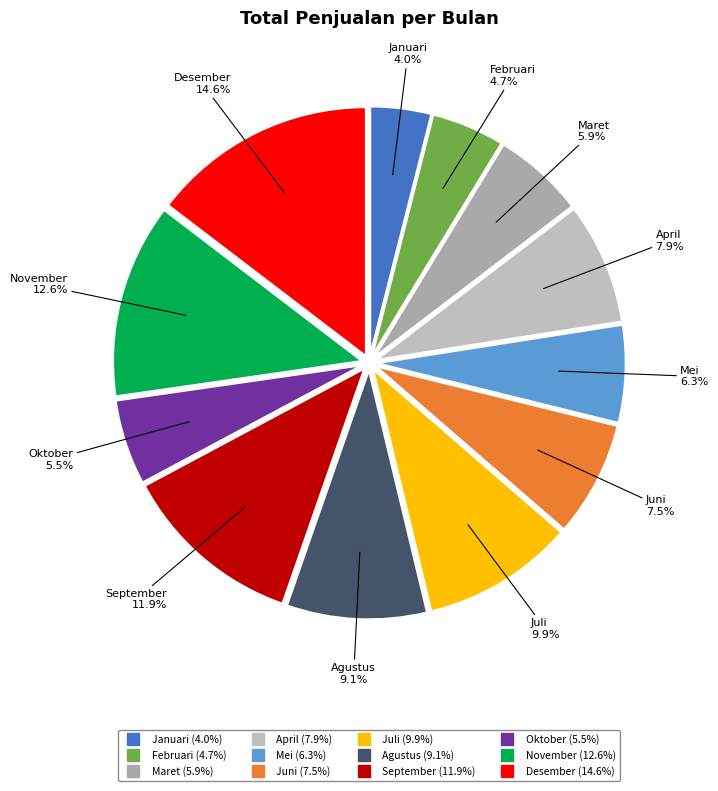

Approximately how many times larger is the value at Desember compared to Maret?

2.5